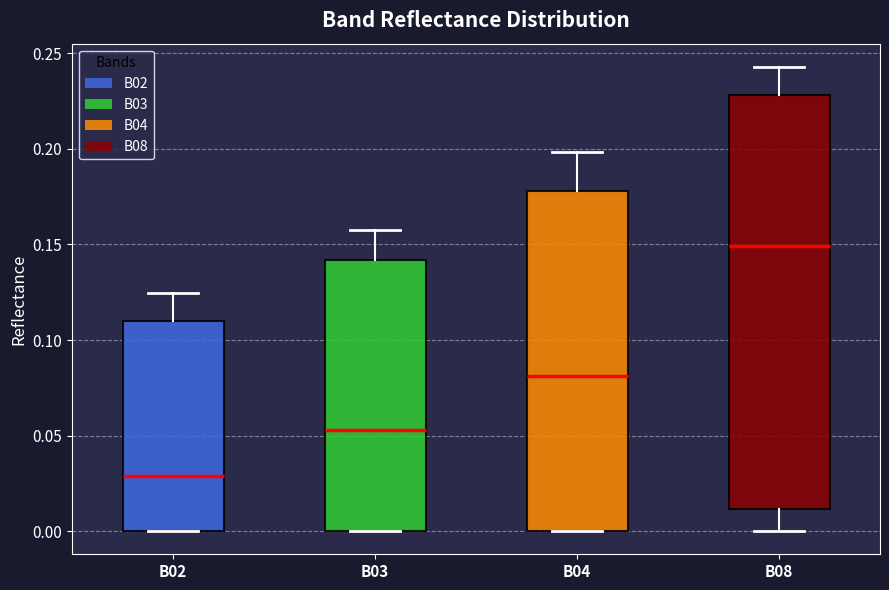

Reading left to right, read every box against the y-axis: the position of its median line, the range the box covers, and the ends of its whiskers. The values are not printed on the chart, so give them approximately, as read against the axis.

B02: median 0.030, box 0.000 to 0.110, whiskers 0.000 to 0.125
B03: median 0.055, box 0.000 to 0.140, whiskers 0.000 to 0.160
B04: median 0.080, box 0.000 to 0.180, whiskers 0.000 to 0.200
B08: median 0.150, box 0.010 to 0.230, whiskers 0.000 to 0.245